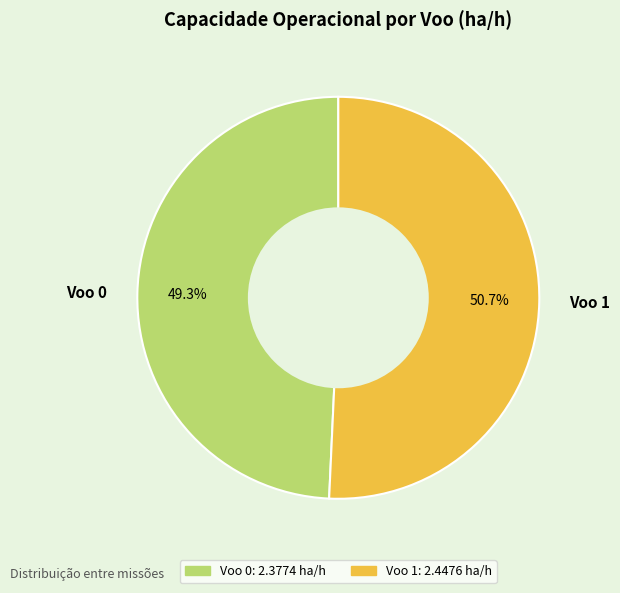

To the nearest percent, what percentage of the pie is Voo 1?

51%